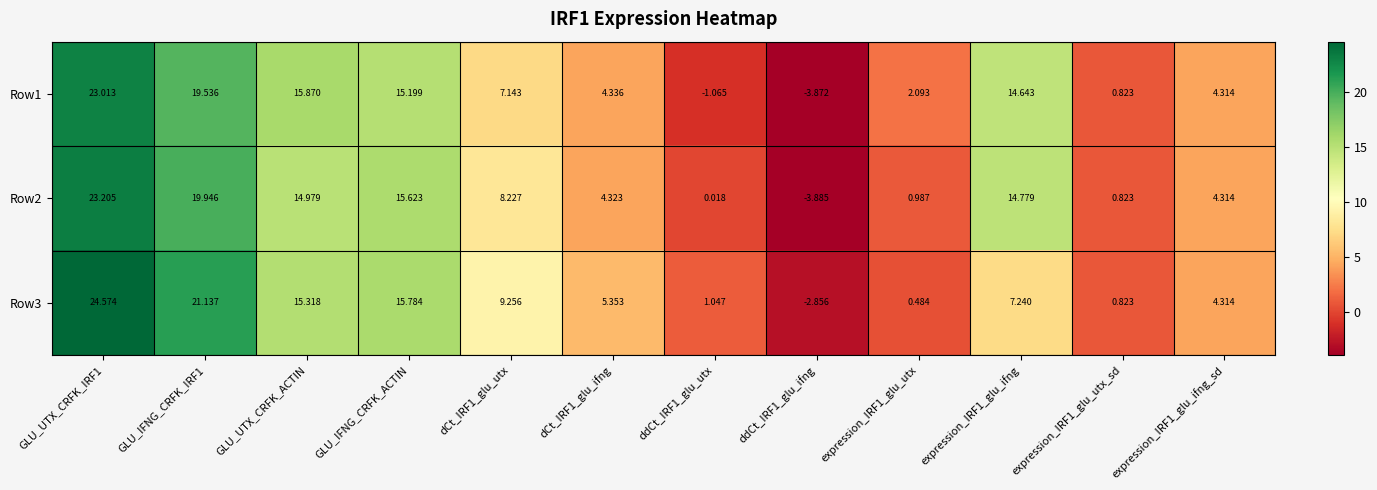

Is the value of Row2 at GLU_IFNG_CRFK_ACTIN greater than the value of Row1 at GLU_IFNG_CRFK_ACTIN?

Yes